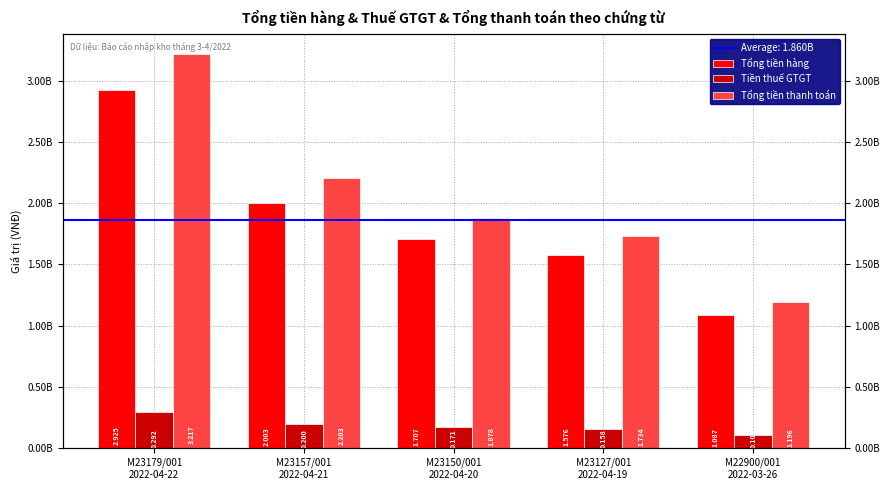

At which category is the sum across all series the highest?

M23179/001
2022-04-22